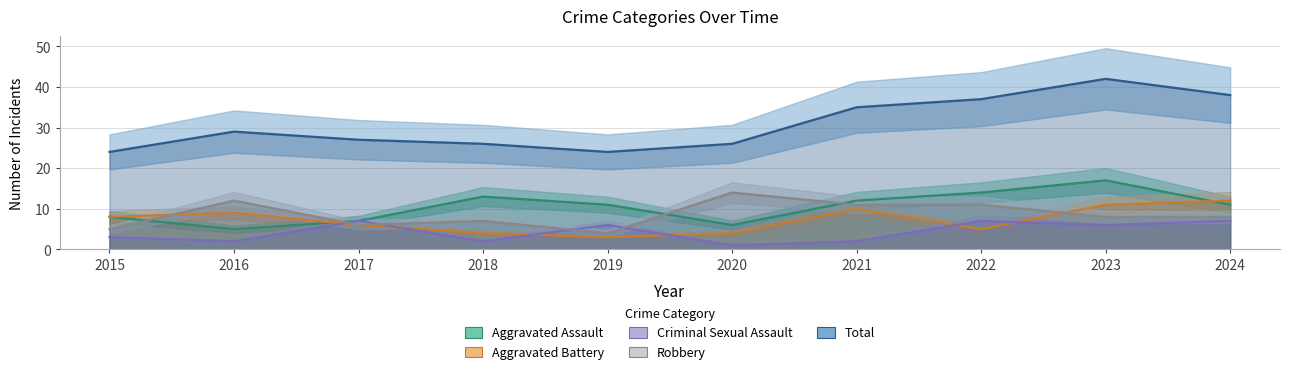

Reading right to left, extract all data points from this chart.

Aggravated Assault: 2024=11	2023=17	2022=14	2021=12	2020=6	2019=11	2018=13	2017=7	2016=5	2015=8
Aggravated Battery: 2024=12	2023=11	2022=5	2021=10	2020=4	2019=3	2018=4	2017=6	2016=9	2015=8
Criminal Sexual Assault: 2024=7	2023=6	2022=7	2021=2	2020=1	2019=6	2018=2	2017=7	2016=2	2015=3
Robbery: 2024=8	2023=8	2022=11	2021=11	2020=14	2019=4	2018=7	2017=6	2016=12	2015=5
Total: 2024=38	2023=42	2022=37	2021=35	2020=26	2019=24	2018=26	2017=27	2016=29	2015=24